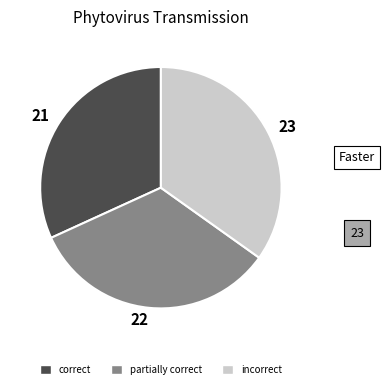

Count the number of slices in the pie.

3